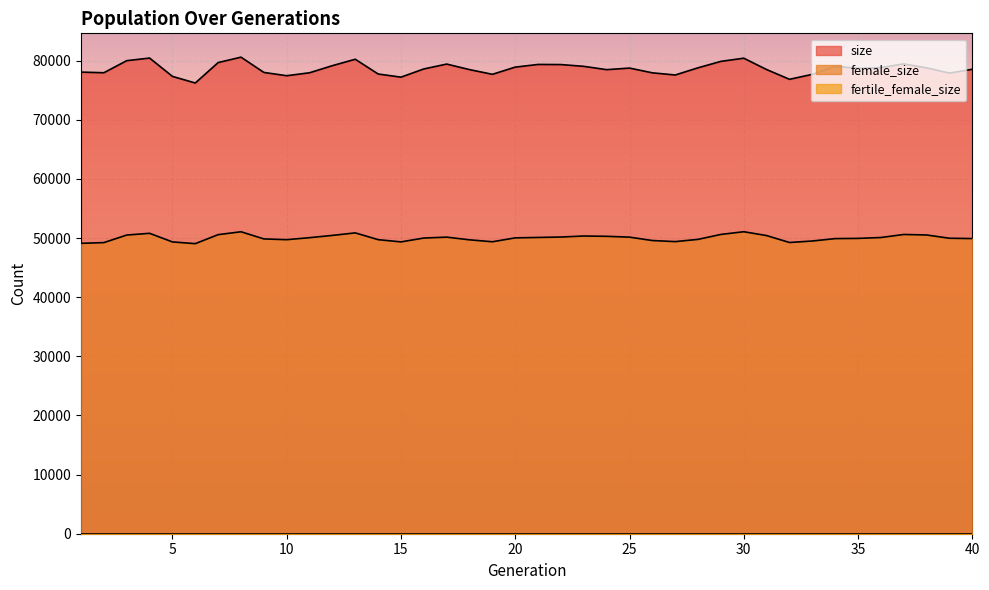

Does the chart display data point markers on the line(s)?

No